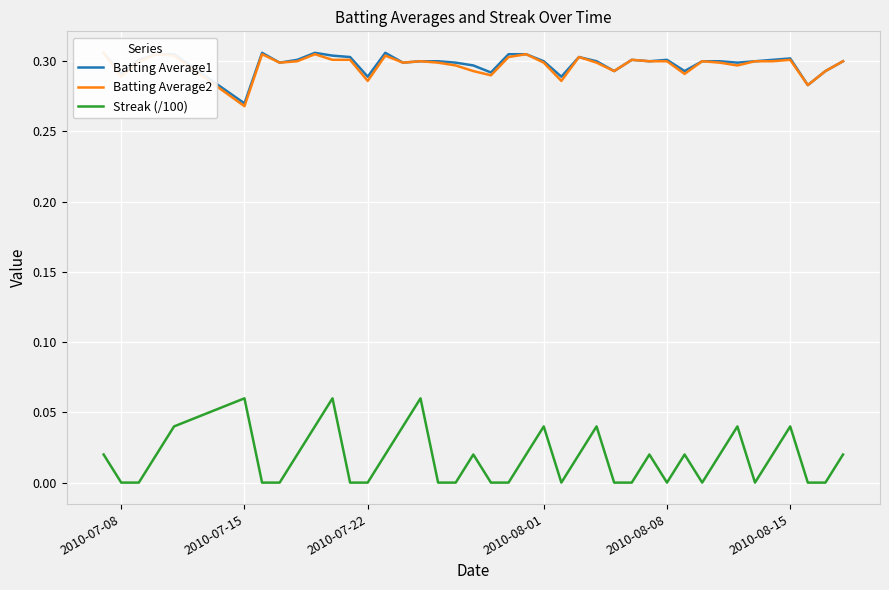

How many interior local valleys does the Batting Average1 series have?

12